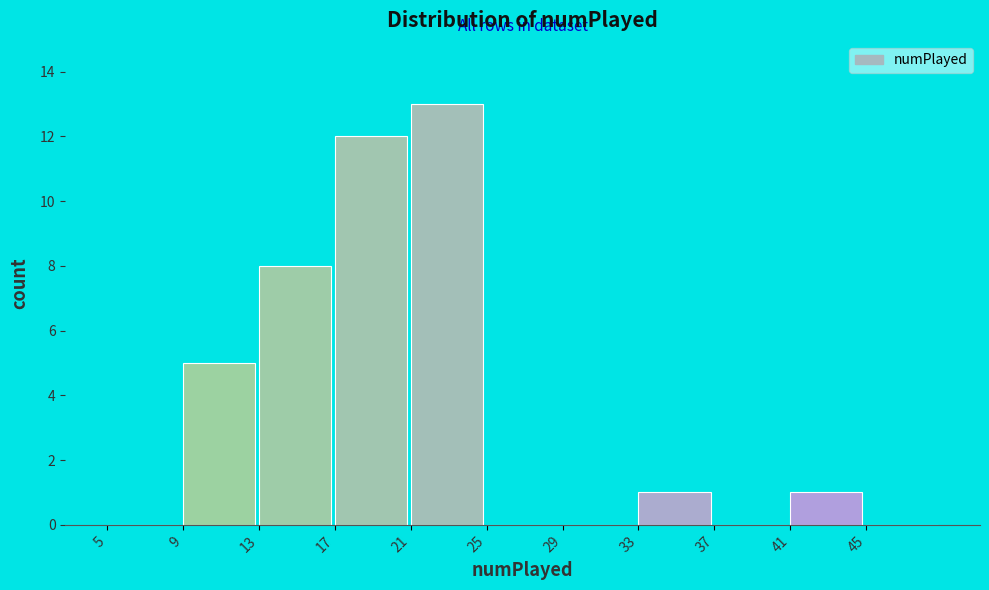

Which range on the x-axis has the tallest bar?

21 to 25